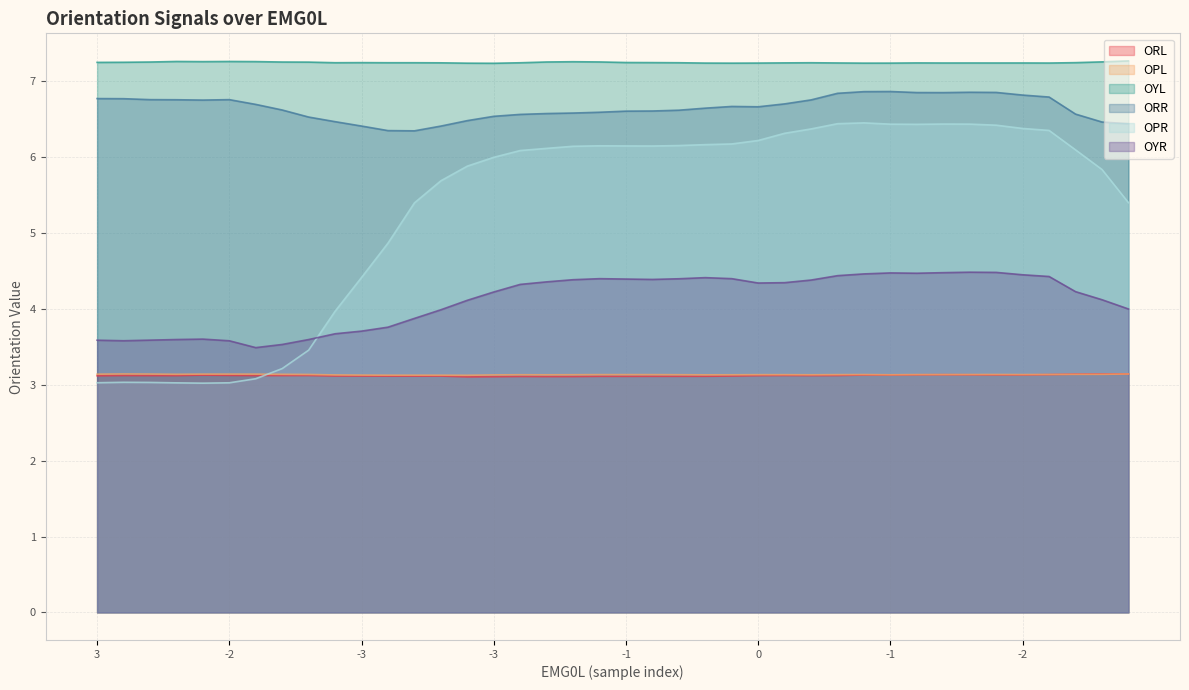

At which label is ORR closest to 6?

12